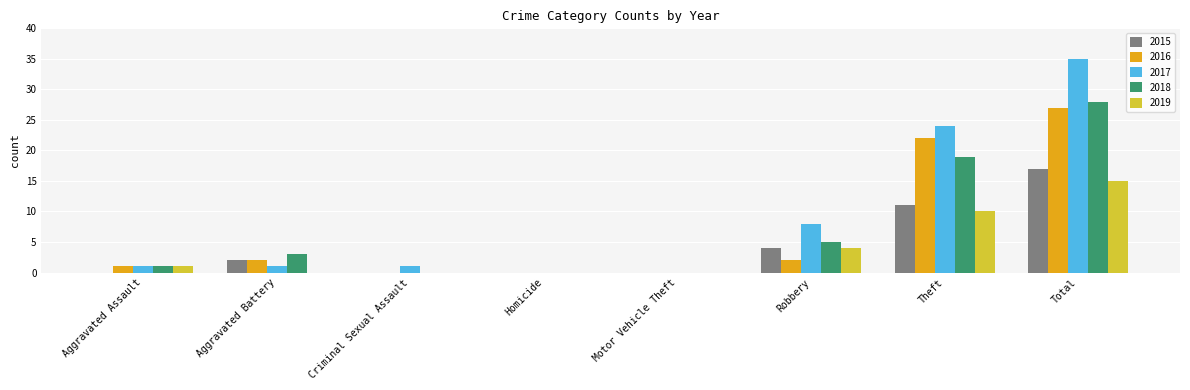

What is the maximum value for 2016?

27